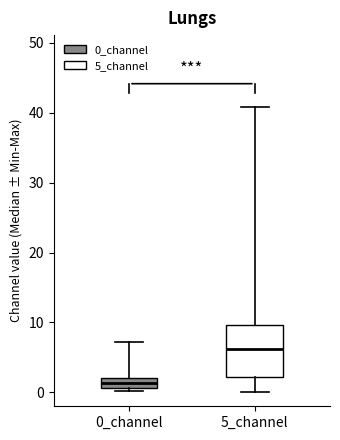

Comparing the boxes themselves (not the whiskers), which one is the tallest?

5_channel